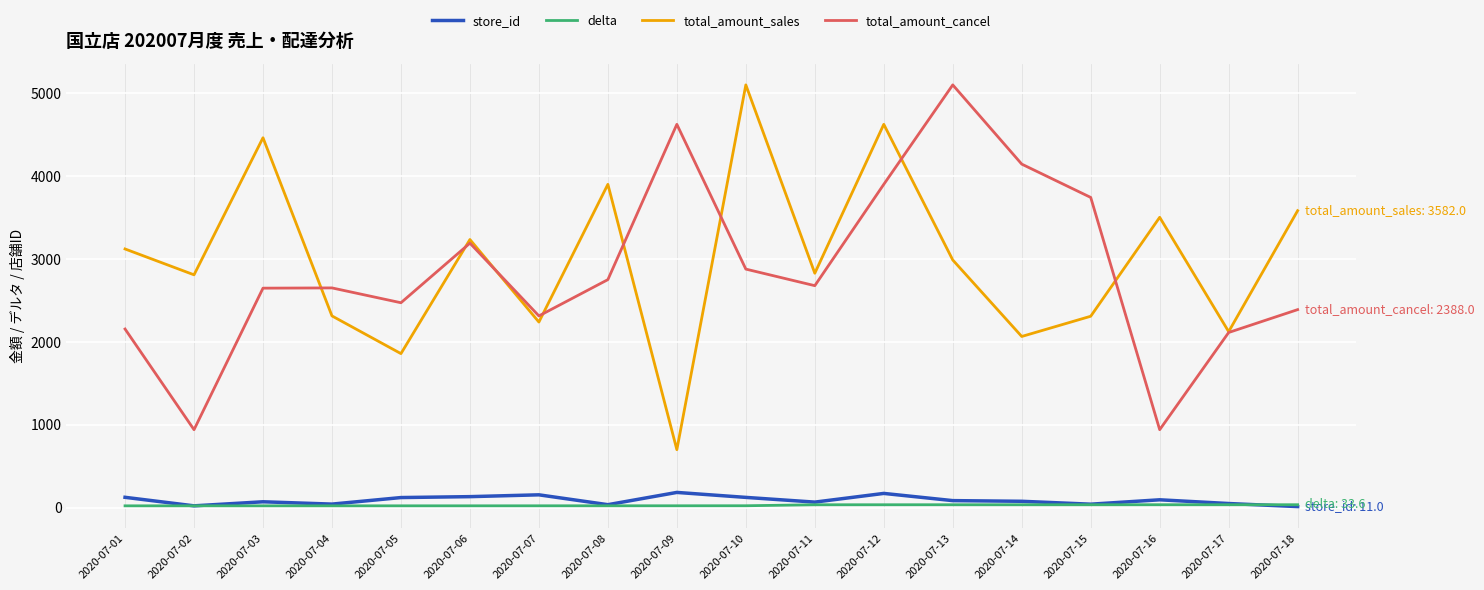

At how many categories does at least one series exceed 1893?

18